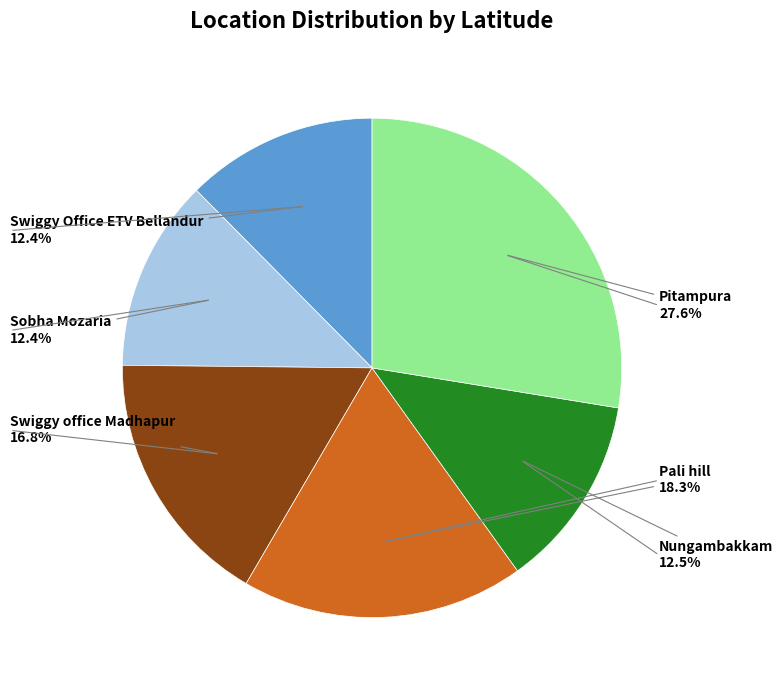

Does Swiggy Office ETV Bellandur represent more than half of the total?

No